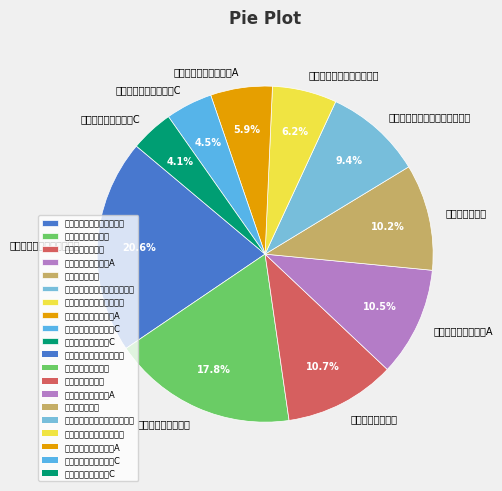

How many slices are in this pie chart?

10